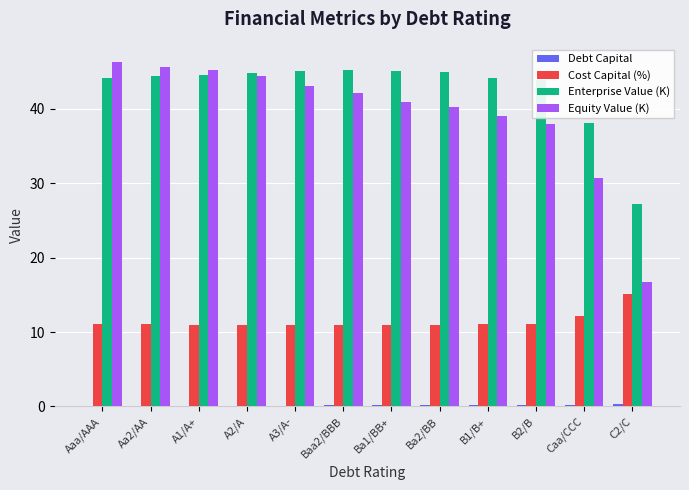

Is it true that Cost Capital (%) equals 20.1 at Caa/CCC?

False